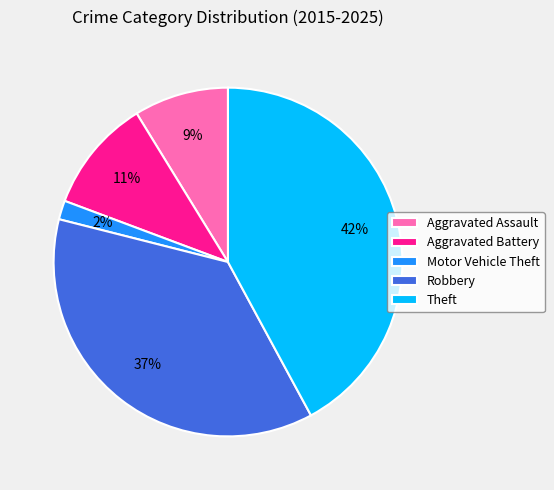

How many segments does this pie chart have?

5